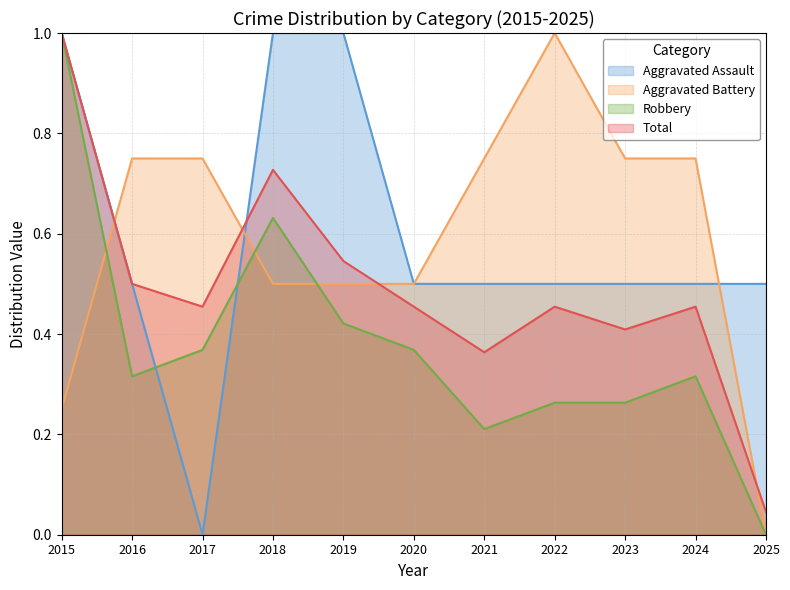

What is the total value across all series at 2022?

2.2